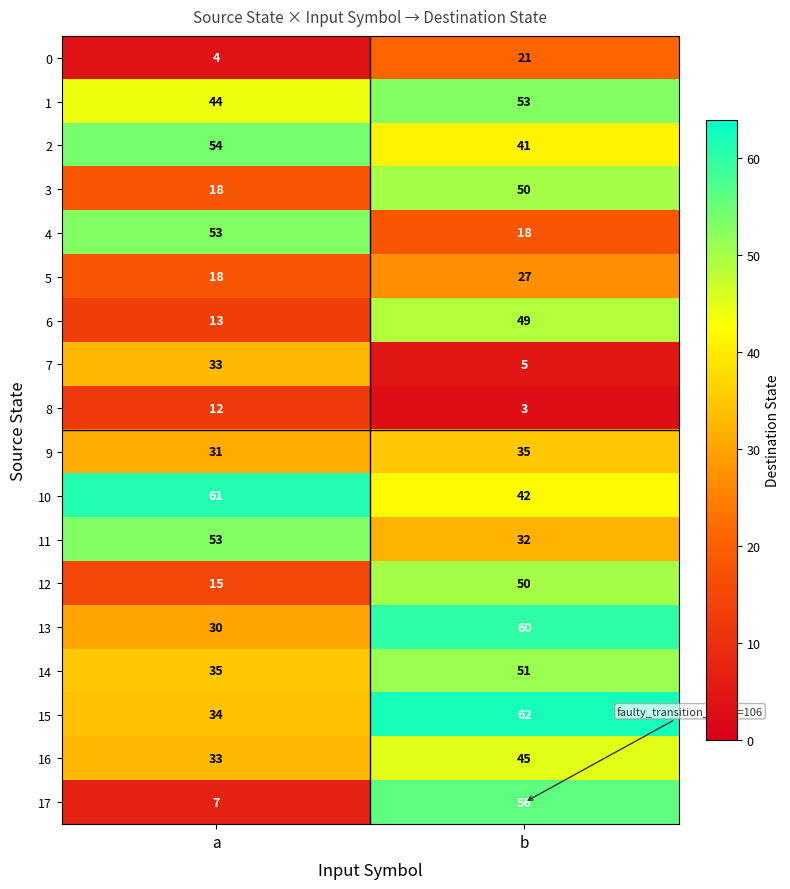

Which label corresponds to the smallest value in the chart?

b